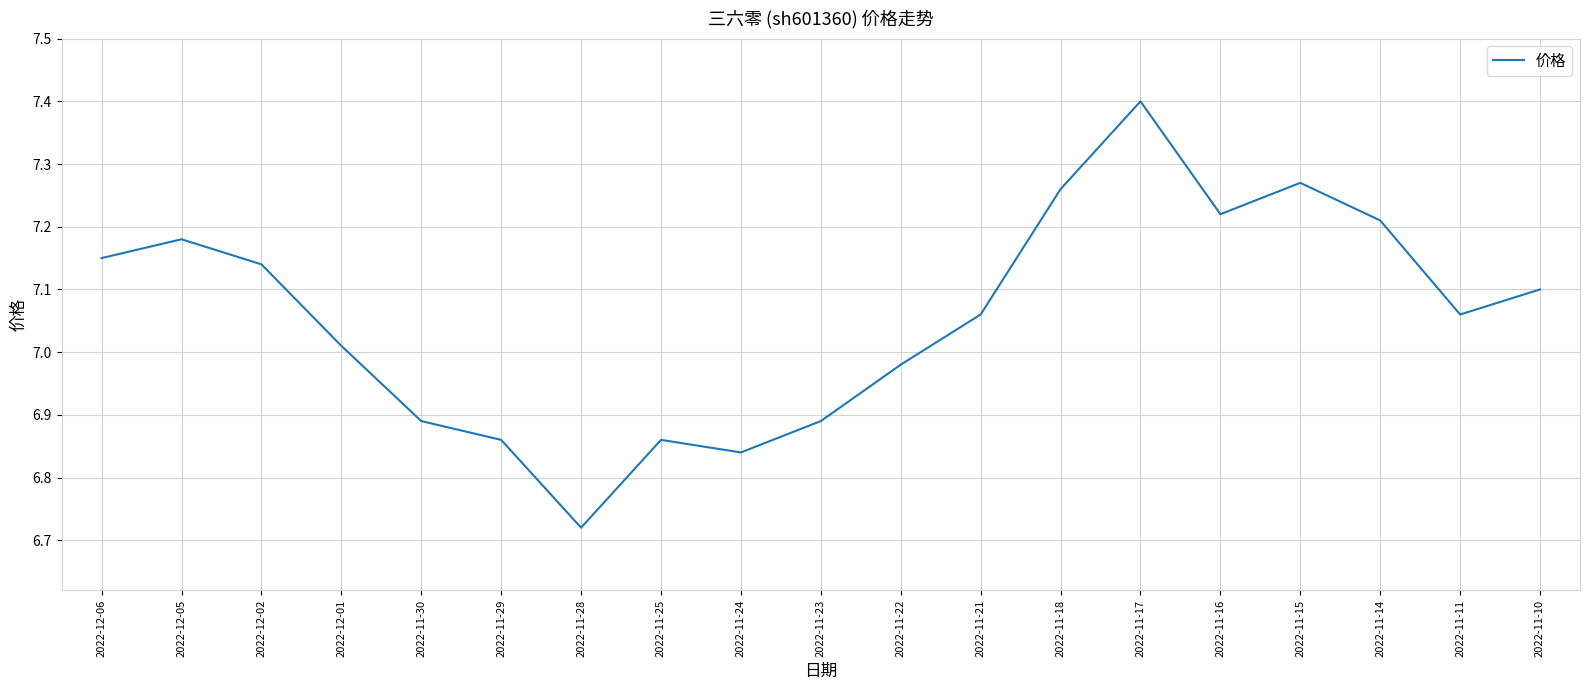

At which category does the data reach its first local valley?

2022-11-28